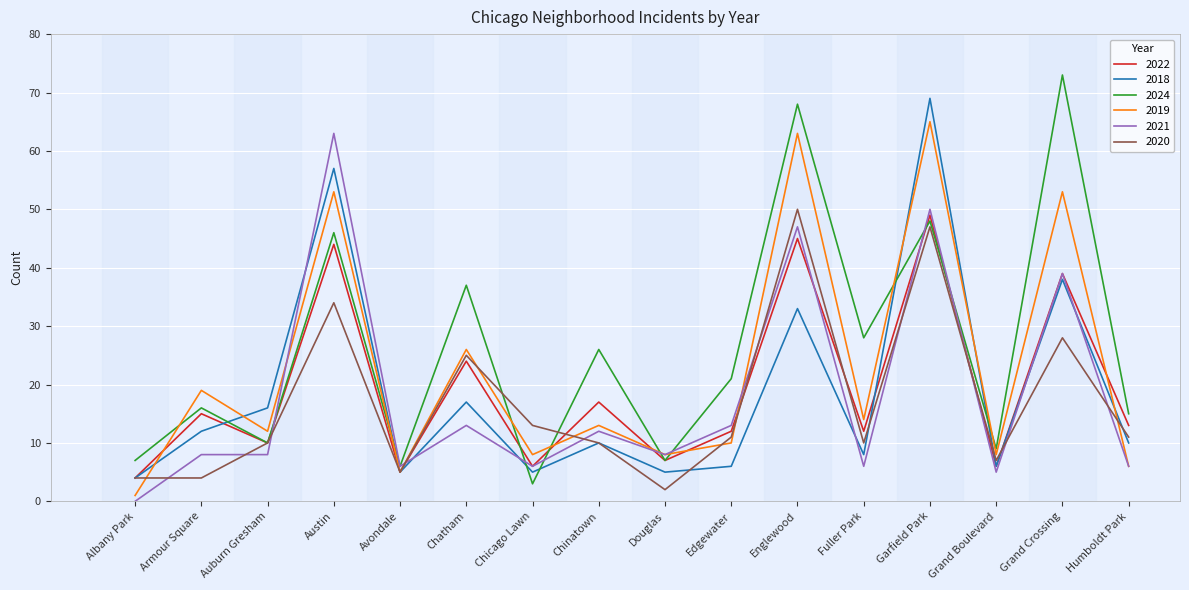

At how many categories does at least one series exceed 54?

4